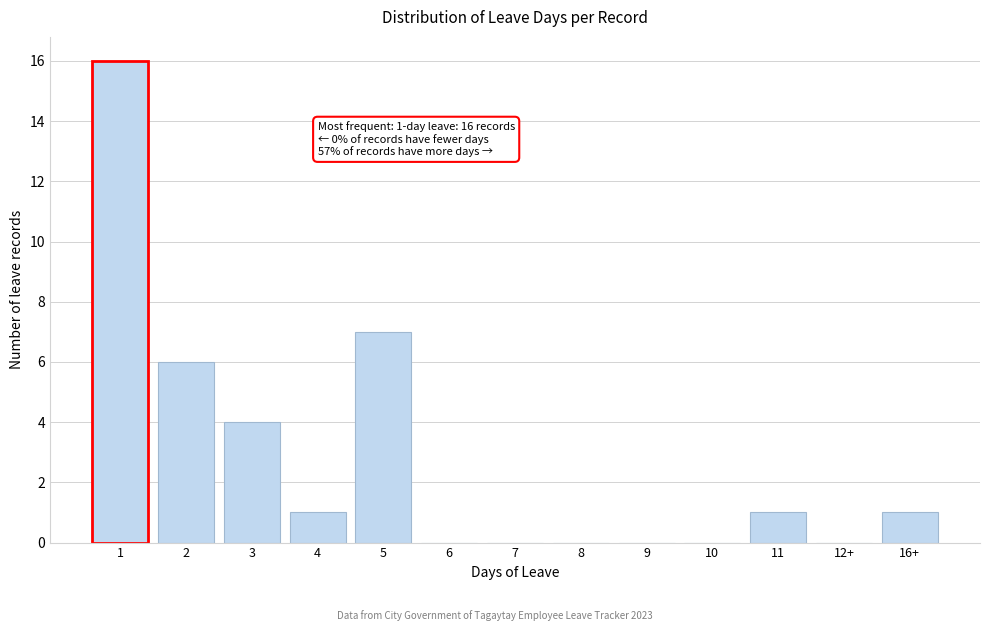

Reading left to right, what are all the values shown in this chart?

1=16	2=6	3=4	4=1	5=7	6=0	7=0	8=0	9=0	10=0	11=1	12+=0	16+=1